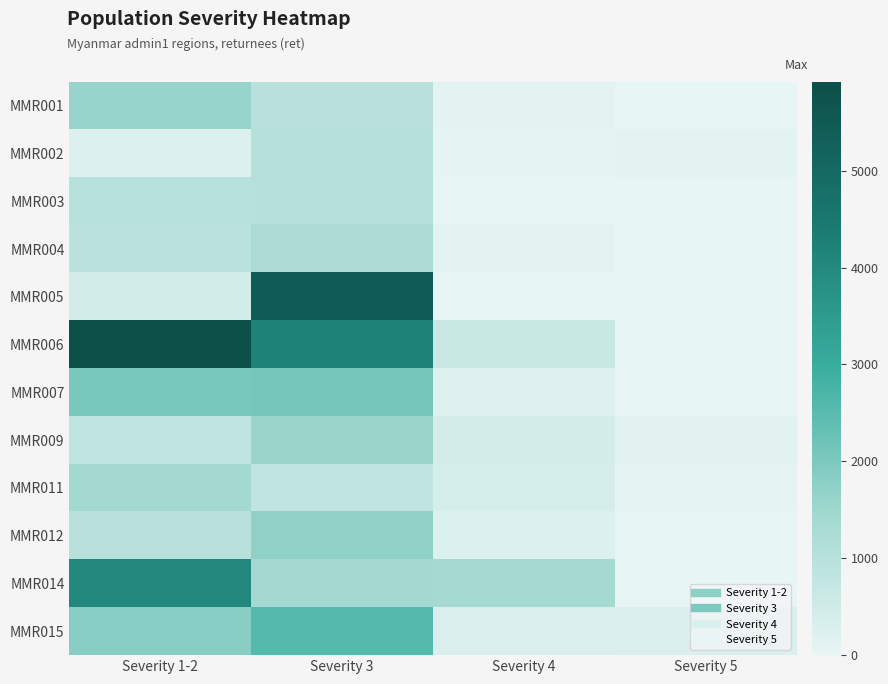

At which category does the chart reach its minimum across all series?

Severity 5